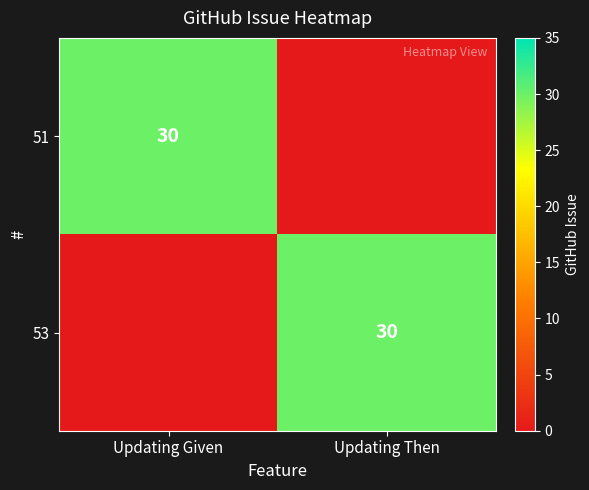

At how many categories does at least one series exceed 10?

2